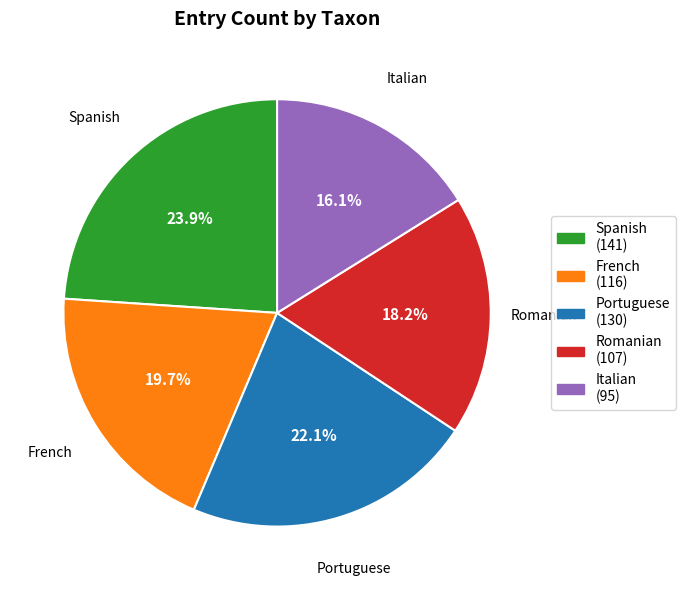

Approximately how many times larger is the value at Italian compared to Spanish?

0.7